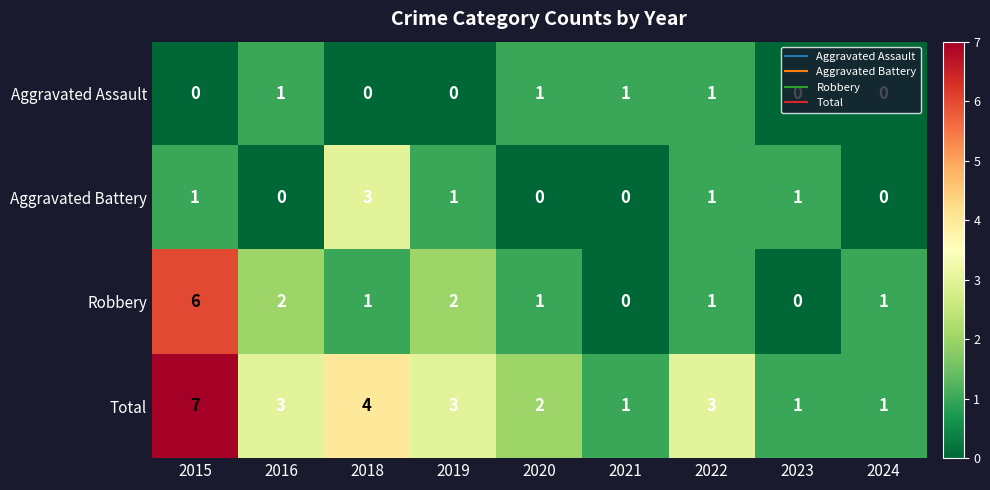

Which series has the largest total across all categories?

Total